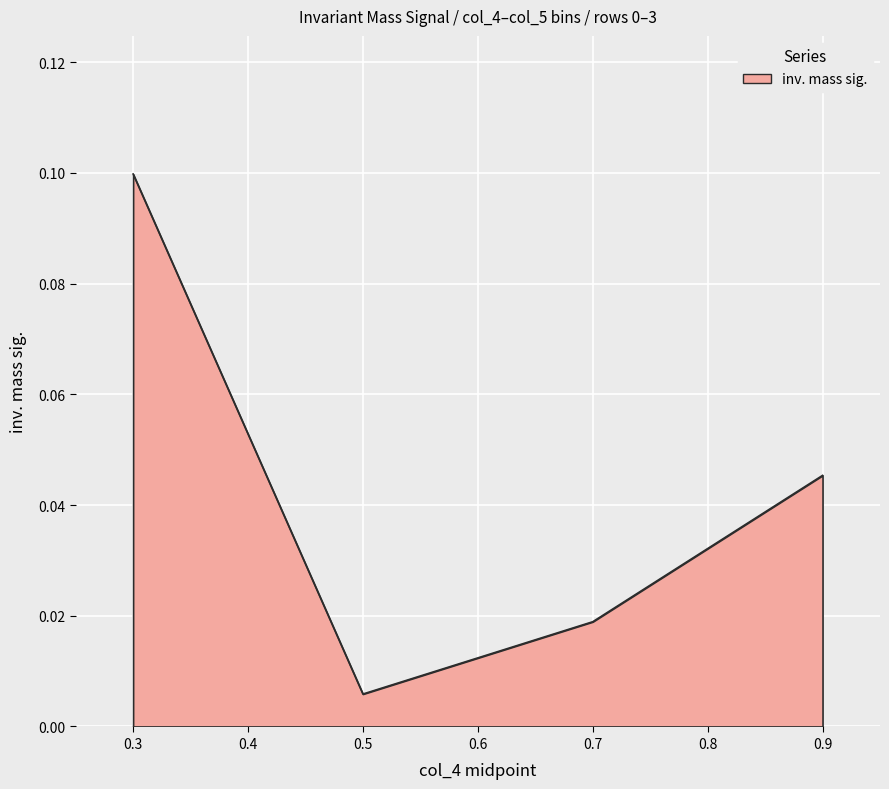

How many interior local valleys (lower than both neighbors) does the data have?

1